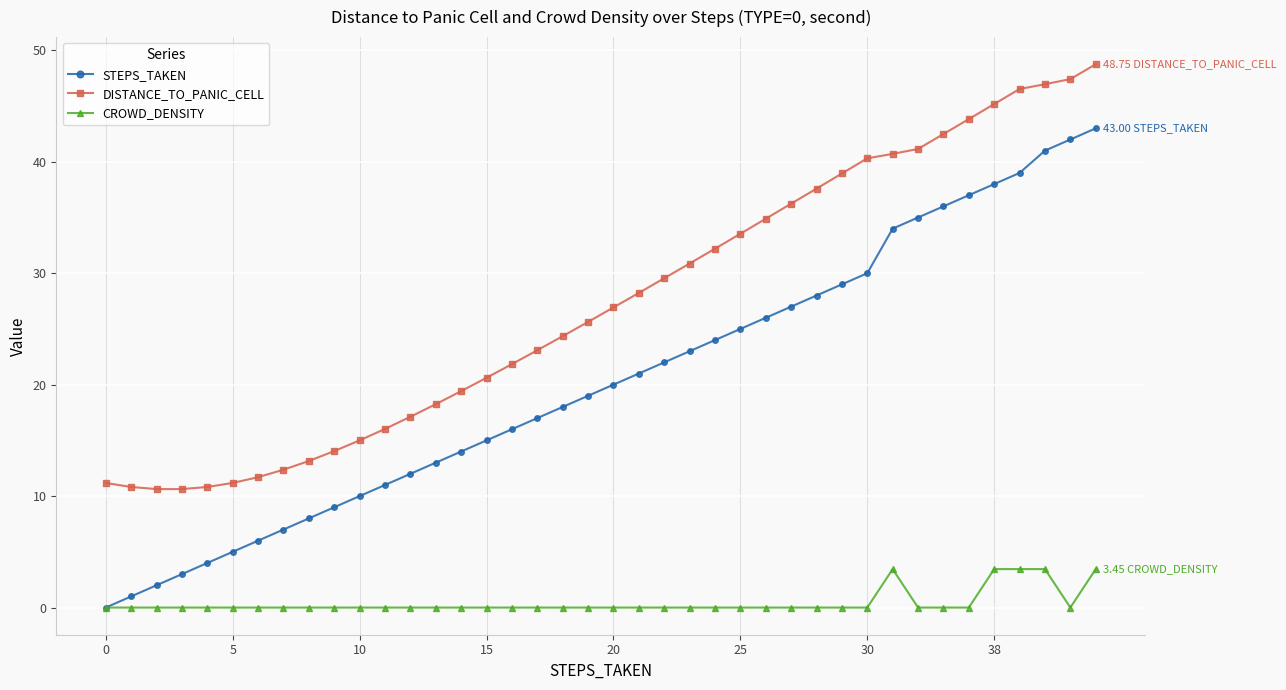

True or false: CROWD_DENSITY and DISTANCE_TO_PANIC_CELL cross at least once.

False